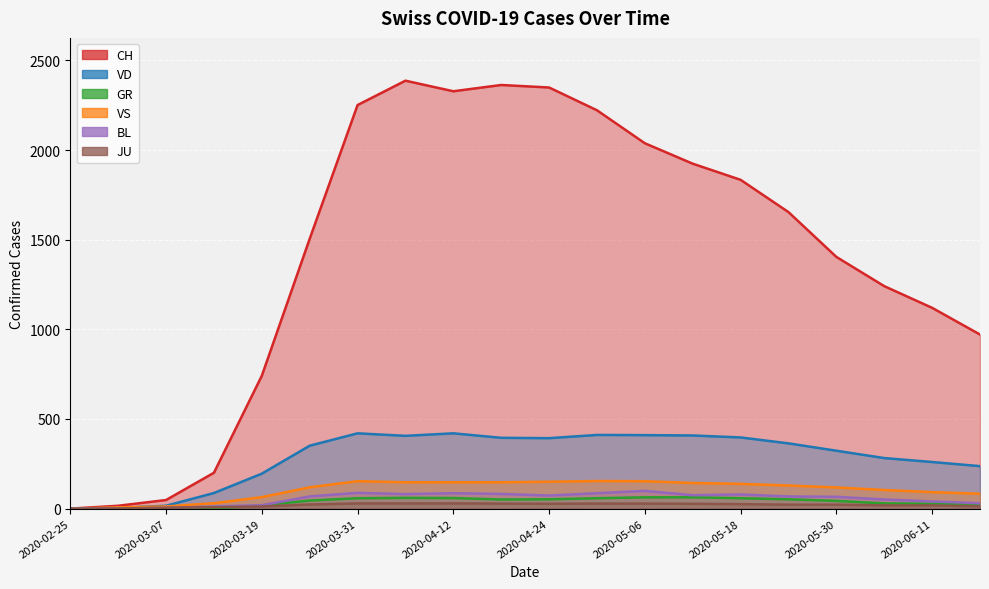

Which has a higher value, 2020-03-25 or 2020-06-17?

2020-03-25